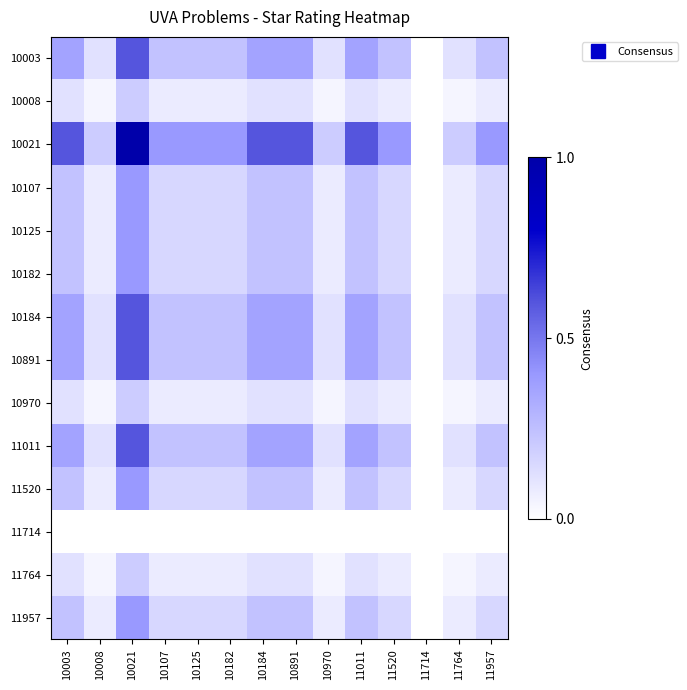

What is the spread (max minus min) of values at 10008?

0.2